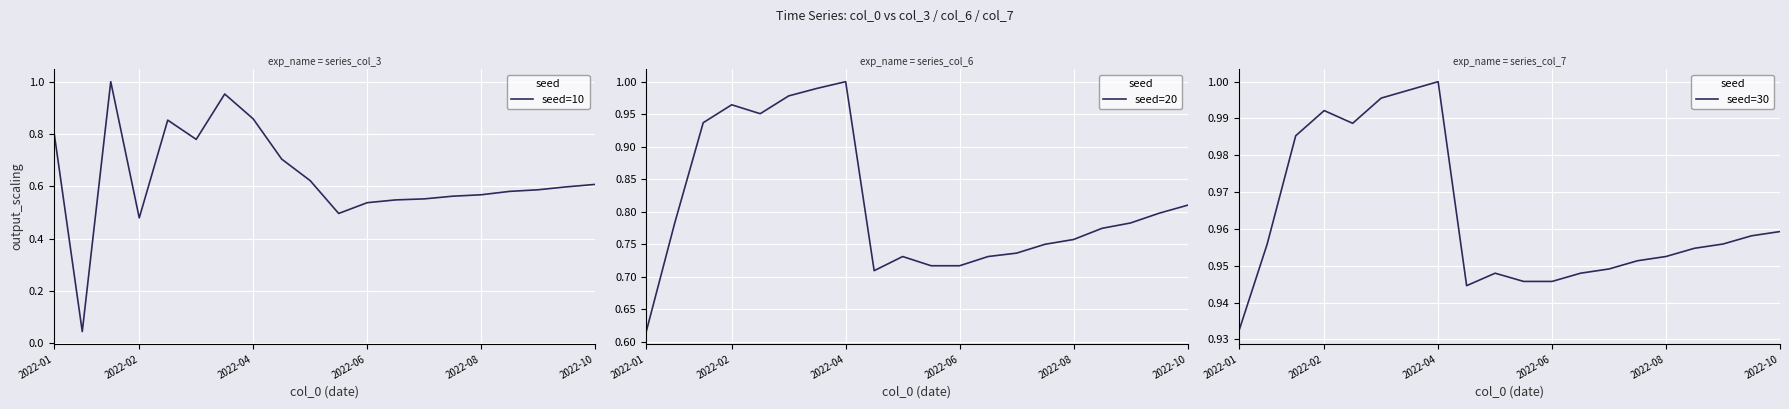

What is the value of the seed=30 point at the 3rd from the left?

1.0